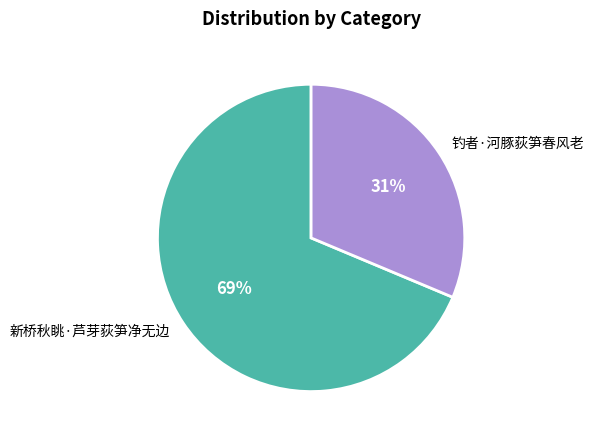

Combined, do 钓者·河豚荻笋春风老 and 新桥秋眺·芦芽荻笋净无边 account for over 50%?

Yes